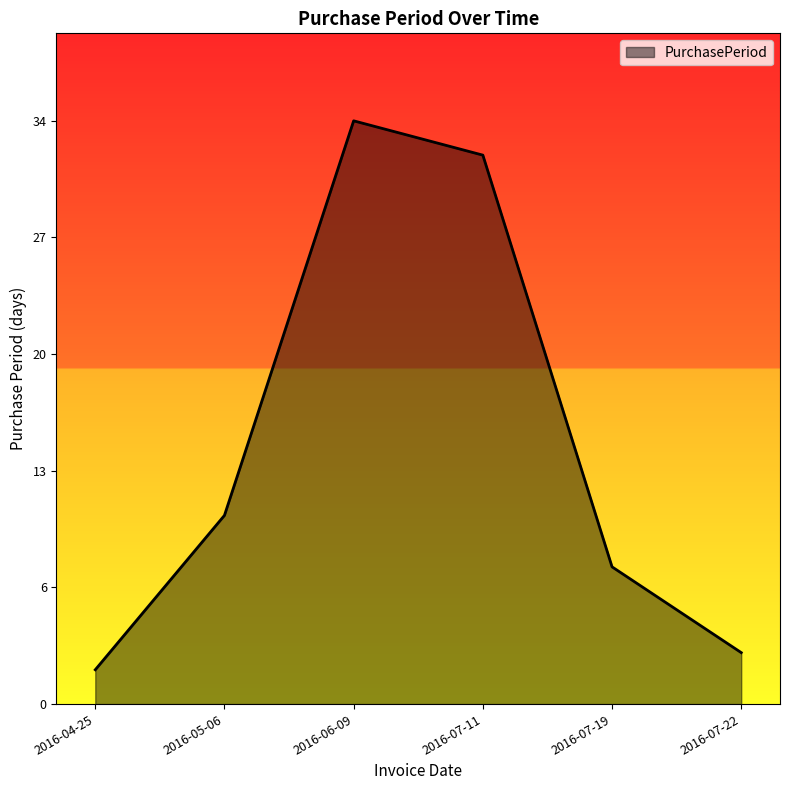

Does the chart have visible grid lines?

No